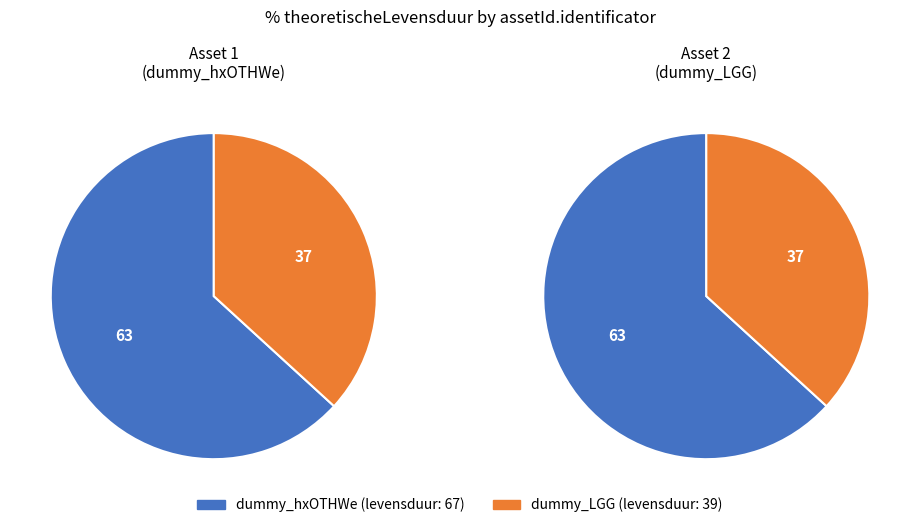

Rank the categories by value from lowest to highest.

dummy_LGG, dummy_hxOTHWe